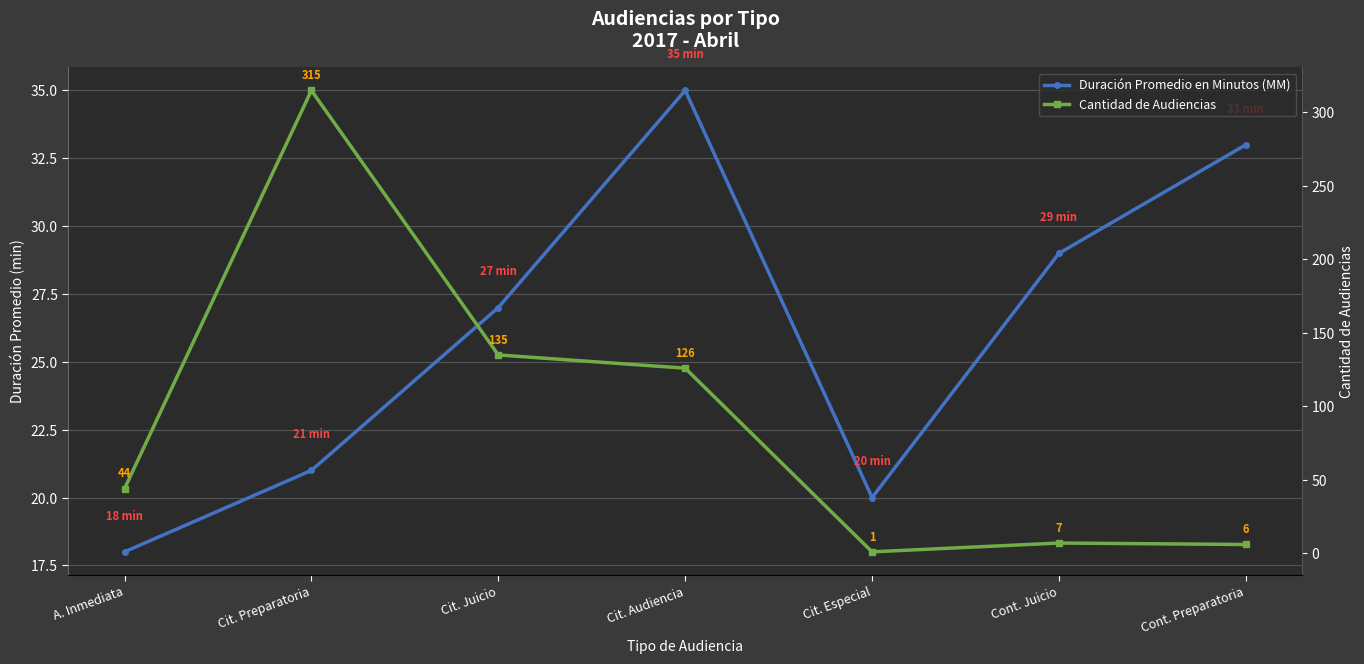

What is the label of the 3rd point from the left?

Cit. Juicio